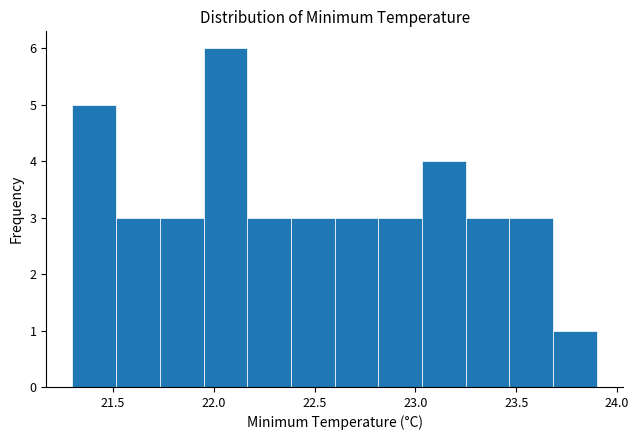

Which range on the x-axis has the tallest bar?

21.95 to 22.15